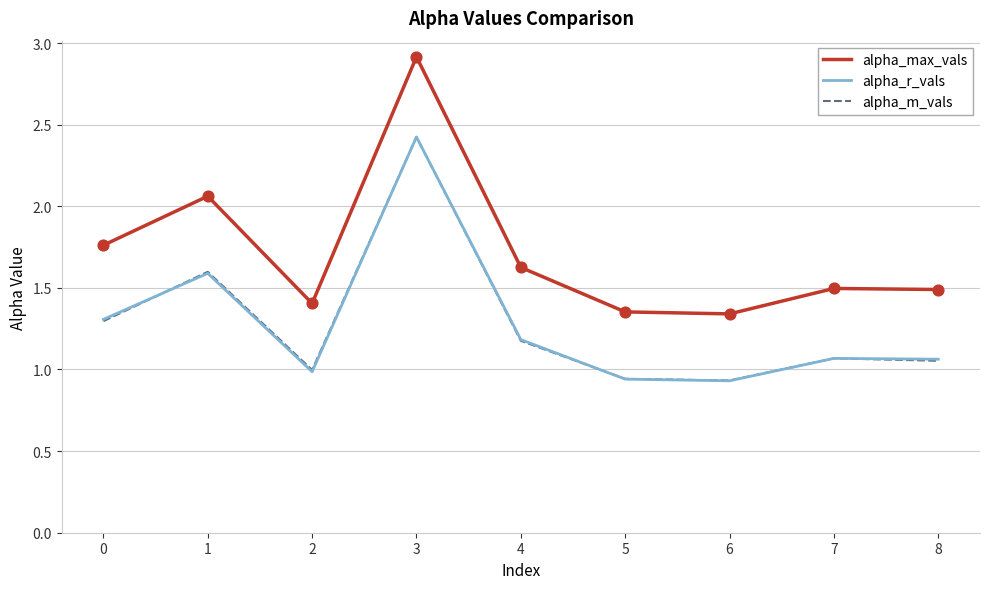

Between 3 and 8, which series saw the biggest shift?

alpha_max_vals